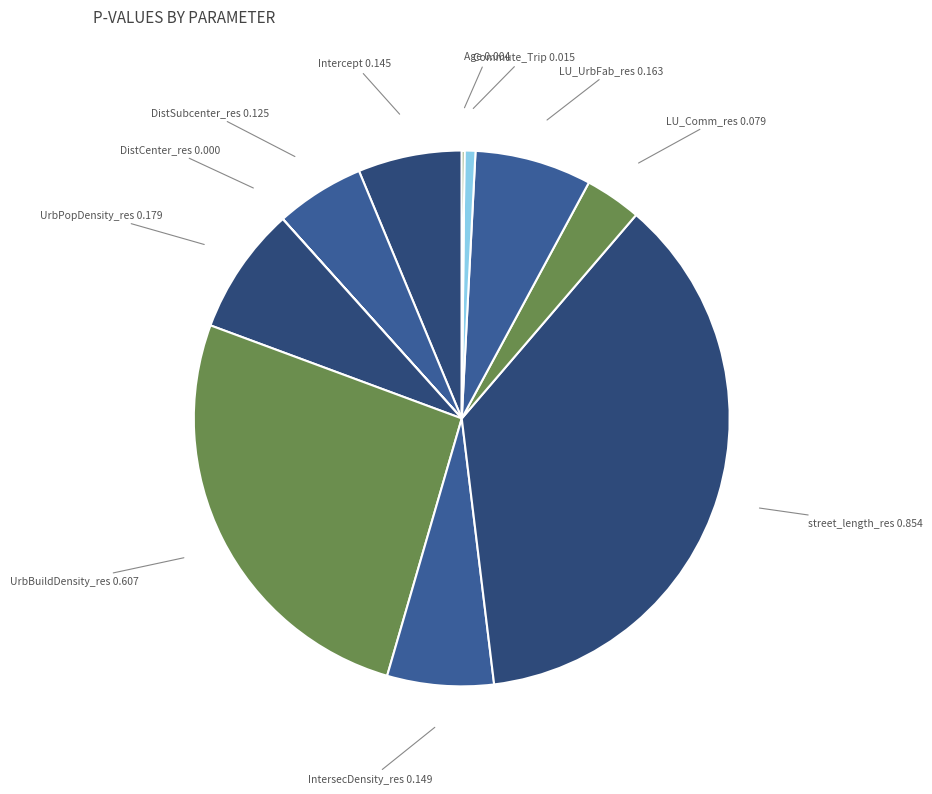

Count the number of slices in the pie.

11